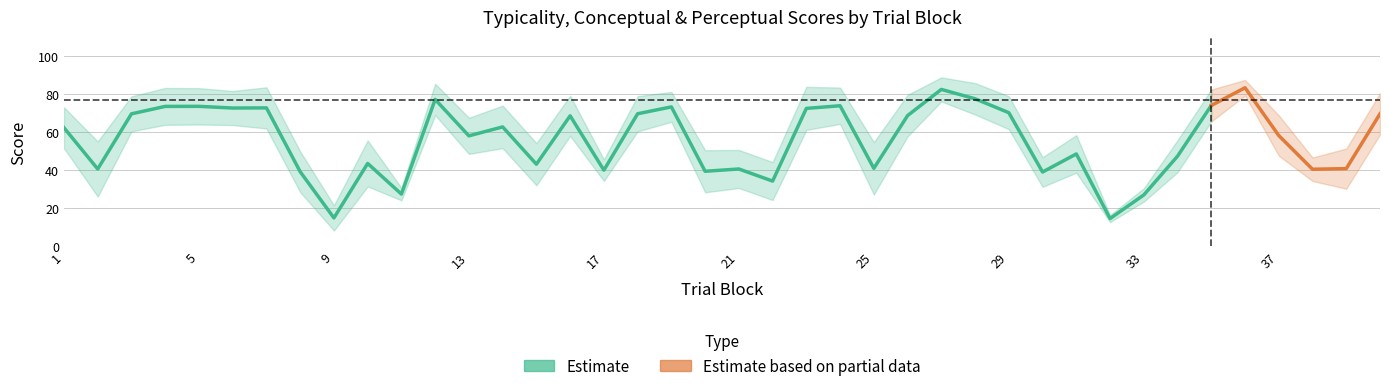

Reading right to left, transcribe all the data shown in this chart.

typicality: 40=69.6	39=40.8	38=40.5	37=58.2	36=83.3	35=74.0	34=47.3	33=26.9	32=14.5	31=48.5	30=39.0	29=70.2	28=77.5	27=82.4	26=68.7	25=40.9	24=73.8	23=72.4	22=34.2	21=40.6	20=39.4	19=73.2	18=69.6	17=40.0	16=68.5	15=43.1	14=62.7	13=58.0	12=77.1	11=27.4	10=43.5	9=14.9	8=39.1	7=72.7	6=72.6	5=73.5	4=73.5	3=69.6	2=40.6	1=62.3
conceptual: 40=80.4	39=51.4	38=46.6	37=68.8	36=87.4	35=82.4	34=55.7	33=30.4	32=16.4	31=58.3	30=46.8	29=78.8	28=85.7	27=88.7	26=79.5	25=54.7	24=83.4	23=83.7	22=44.2	21=50.6	20=50.5	19=81.1	18=78.9	17=45.6	16=79.1	15=54.2	14=73.9	13=67.5	12=85.4	11=30.7	10=55.6	9=21.5	8=49.8	7=83.5	6=81.6	5=83.1	4=83.2	3=78.8	2=55.1	1=73.0
perceptual: 40=58.7	39=30.2	38=34.3	37=47.6	36=79.2	35=65.5	34=38.9	33=23.4	32=12.7	31=38.6	30=31.2	29=61.5	28=69.2	27=76.1	26=57.8	25=27.2	24=64.3	23=61.1	22=24.3	21=30.6	20=28.3	19=65.4	18=60.3	17=34.3	16=58.0	15=32.0	14=51.5	13=48.5	12=68.9	11=24.1	10=31.4	9=8.2	8=28.5	7=61.9	6=63.7	5=64.0	4=63.8	3=60.4	2=26.1	1=51.5